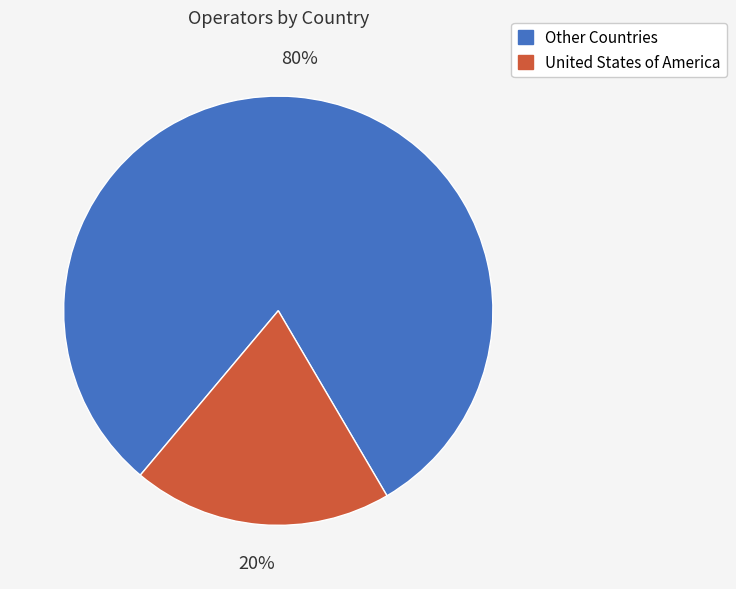

To the nearest percent, what is the average slice percentage?

50%